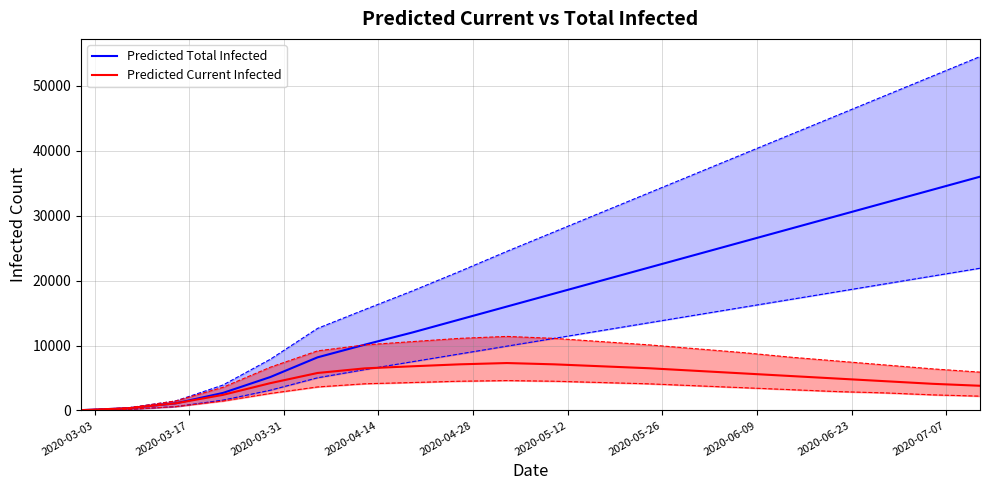

Which series has the largest total across all categories?

Predicted Total Infected